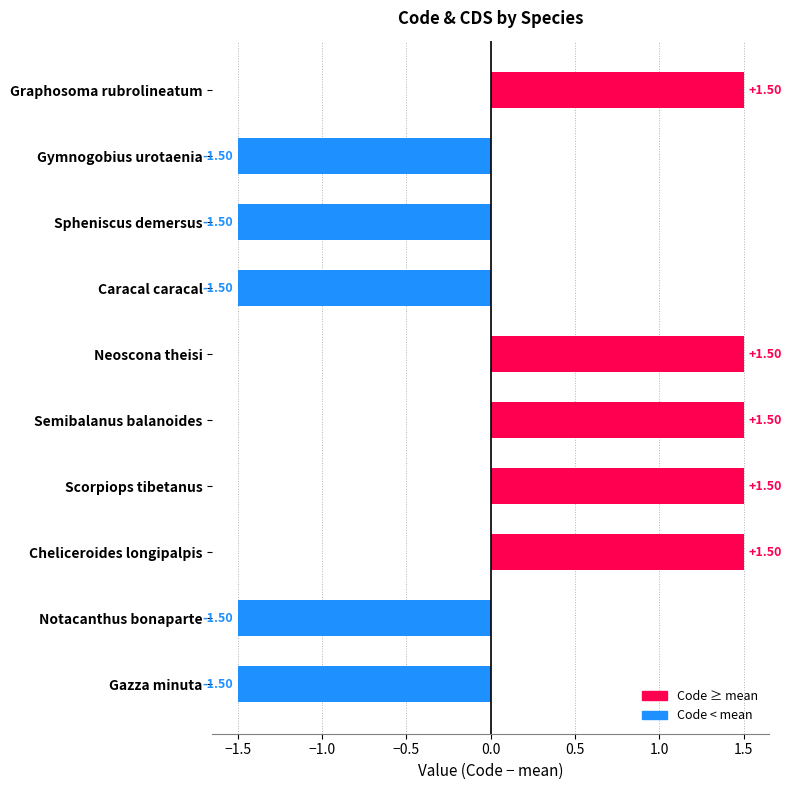

What is the change in value from Scorpiops tibetanus to Notacanthus bonaparte?

-3.0